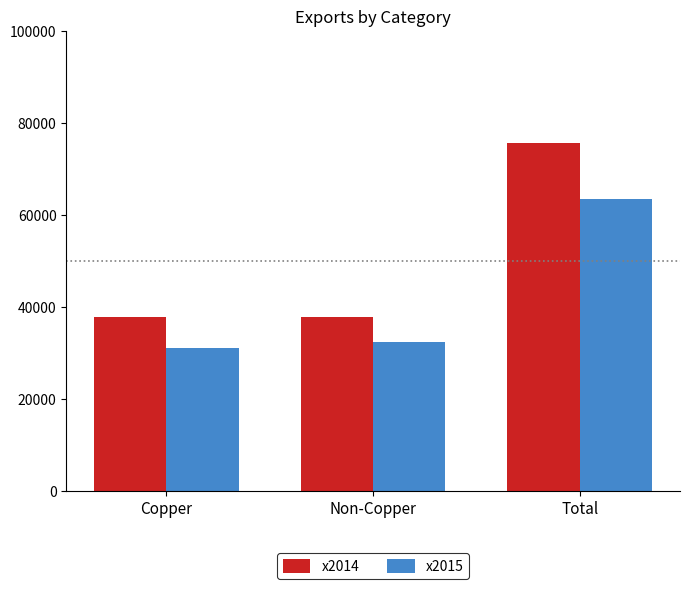

Does the chart contain any negative values?

No